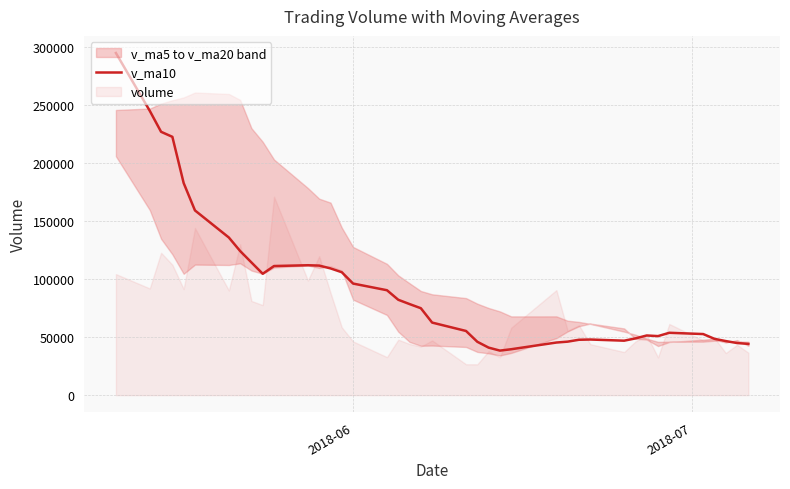

What is the label of the 16th point from the left?

2018-06